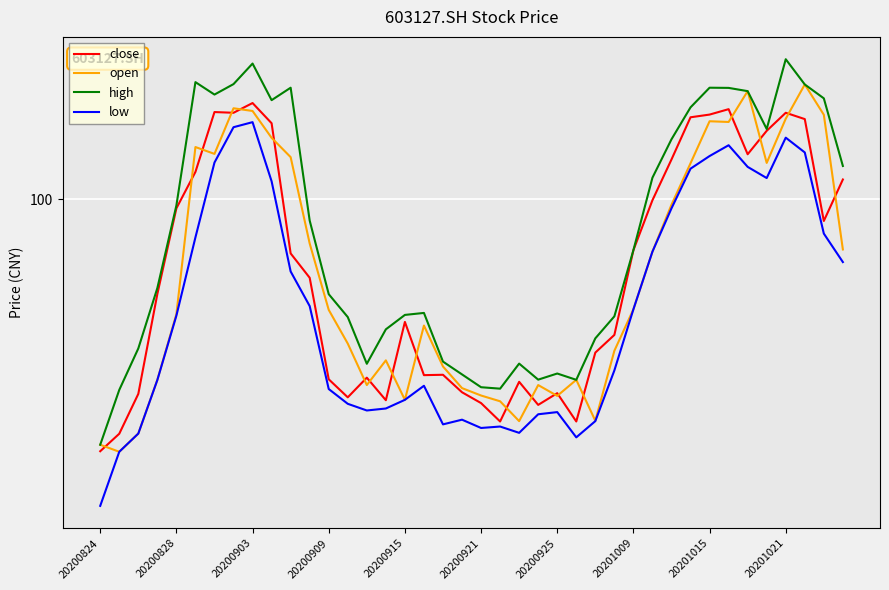

Does the chart have visible grid lines?

Yes